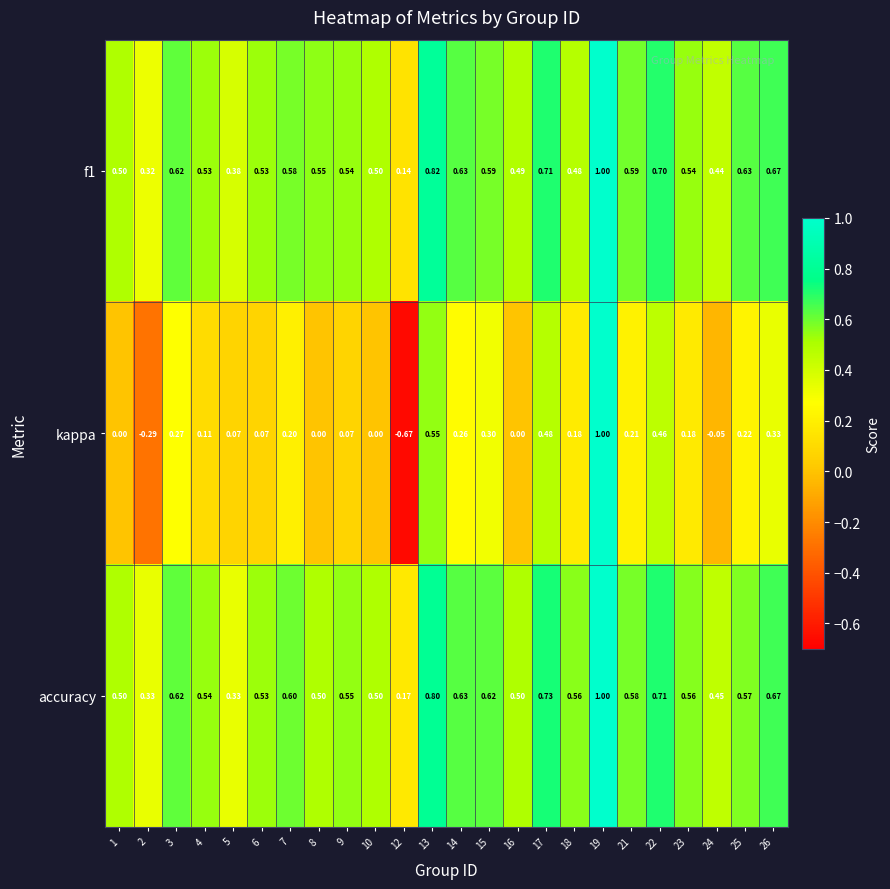

Which series has the largest total across all categories?

accuracy